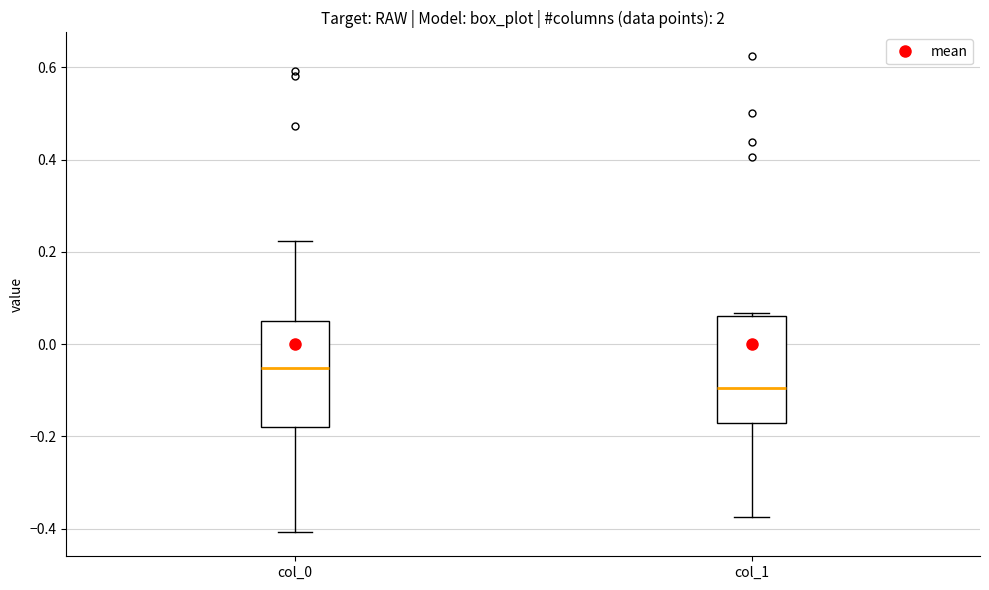

Reading left to right, read every box against the y-axis: the position of its median line, the range the box covers, and the ends of its whiskers. The values are not printed on the chart, so give them approximately, as read against the axis.

col_0: median -0.06, box -0.18 to 0.04, whiskers -0.40 to 0.22
col_1: median -0.10, box -0.18 to 0.06, whiskers -0.38 to 0.06 (just above the box's upper edge)